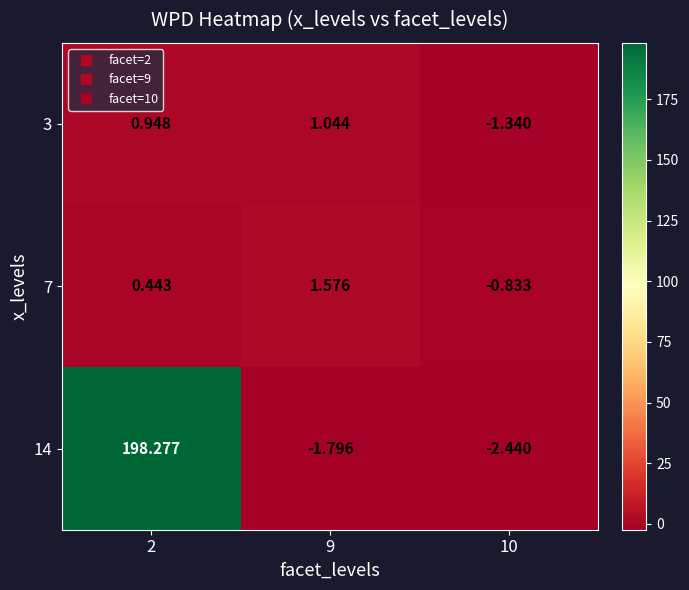

What is the difference between the highest and lowest values at 9?

3.4